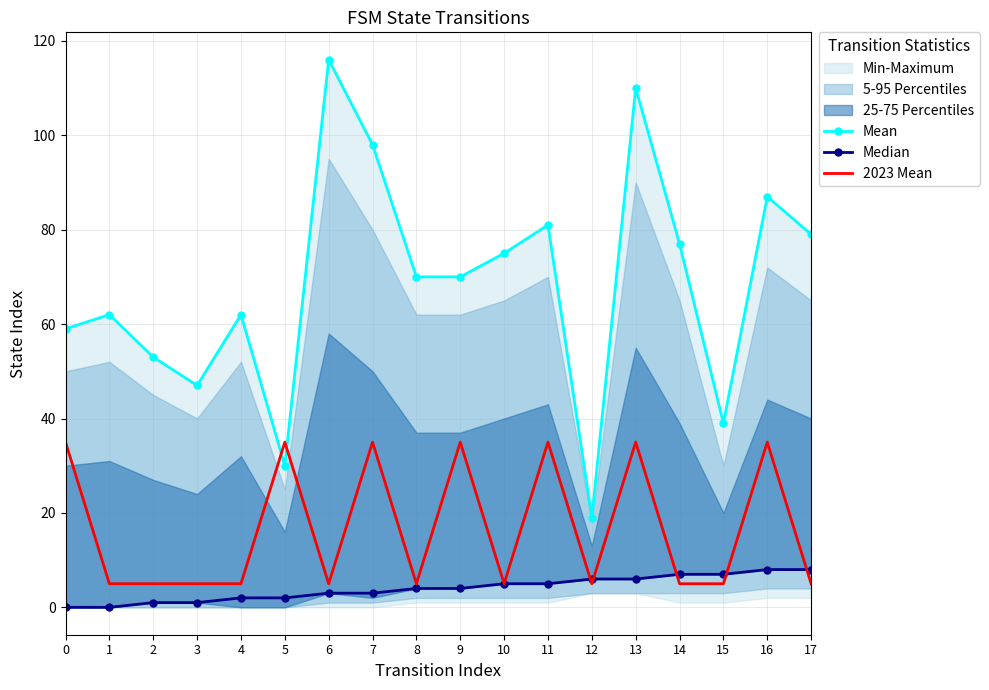

In 2023 Mean, how many points are lower than both neighbors (excluding endpoints)?

4